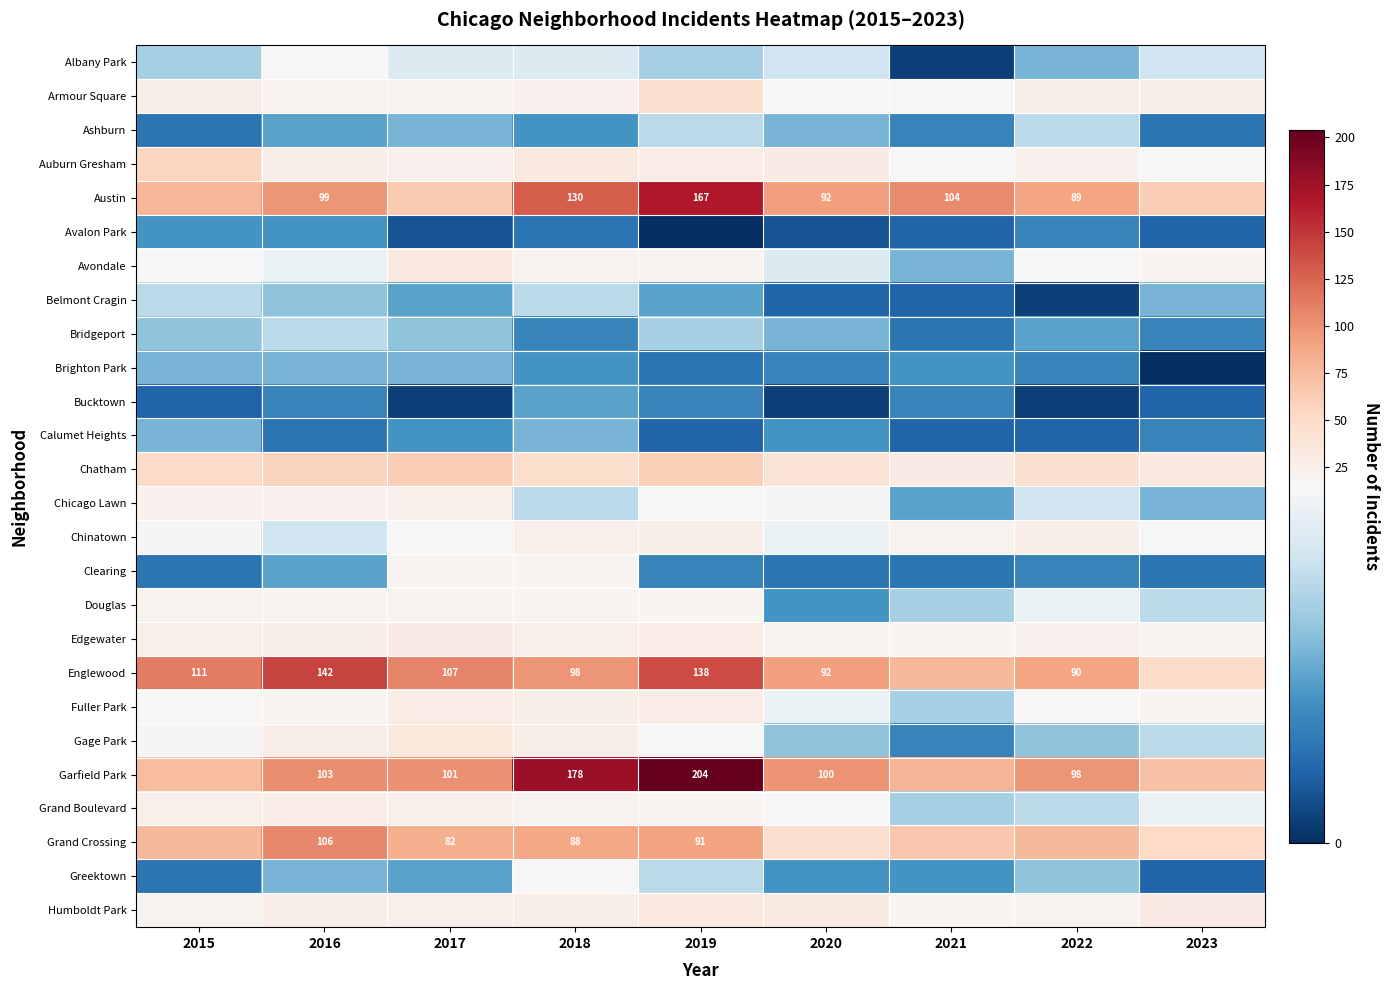

True or false: Englewood has a value of 90 at 2022.

True